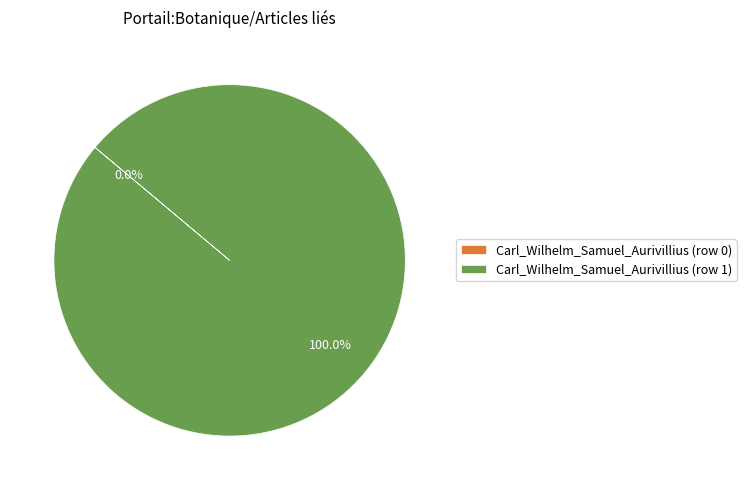

The Carl_Wilhelm_Samuel_Aurivillius (row 0) slice represents 11% of the pie. True or false?

False